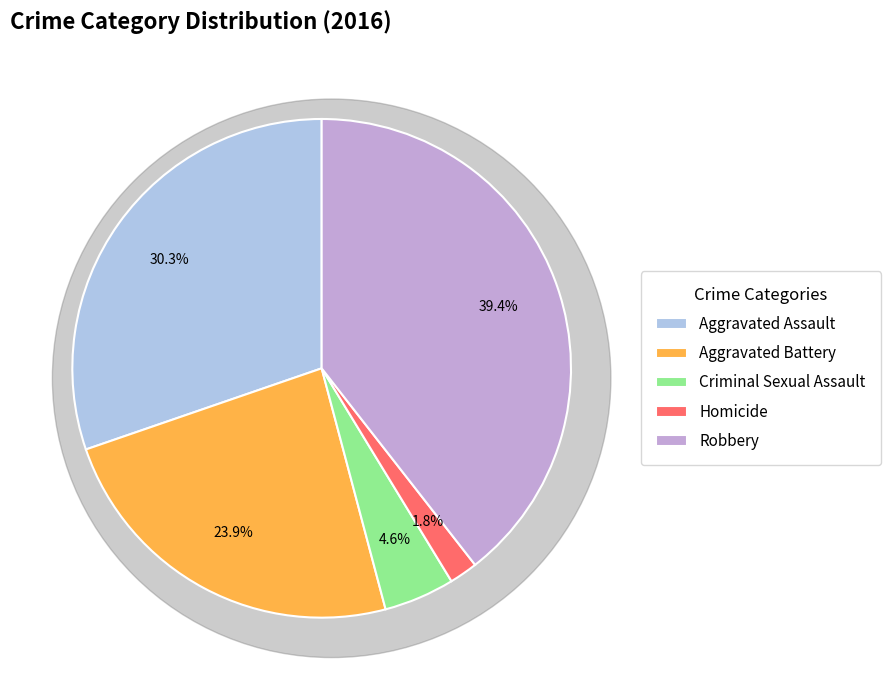

What is the ratio of the value at Criminal Sexual Assault to the value at Homicide?

2.5